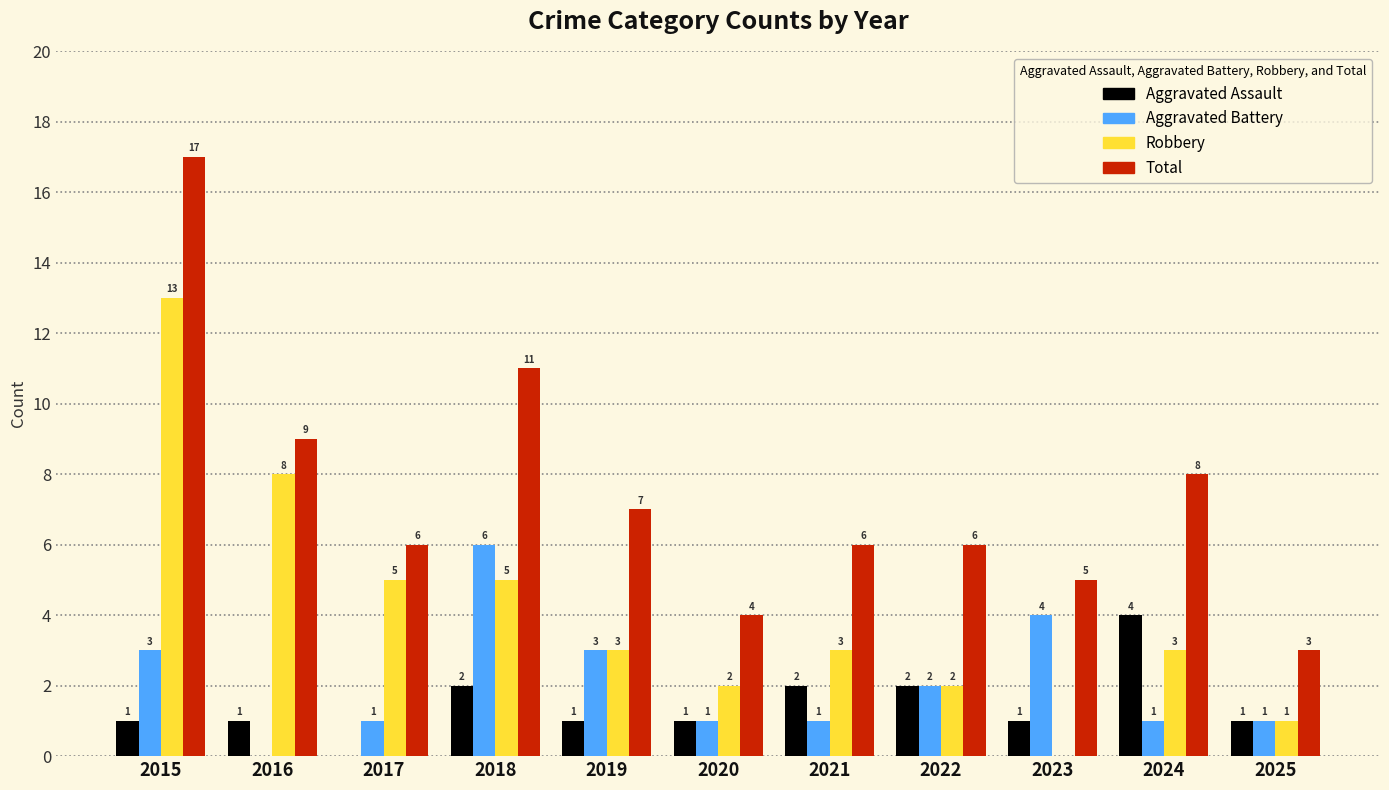

At which category is the sum across all series the highest?

2015